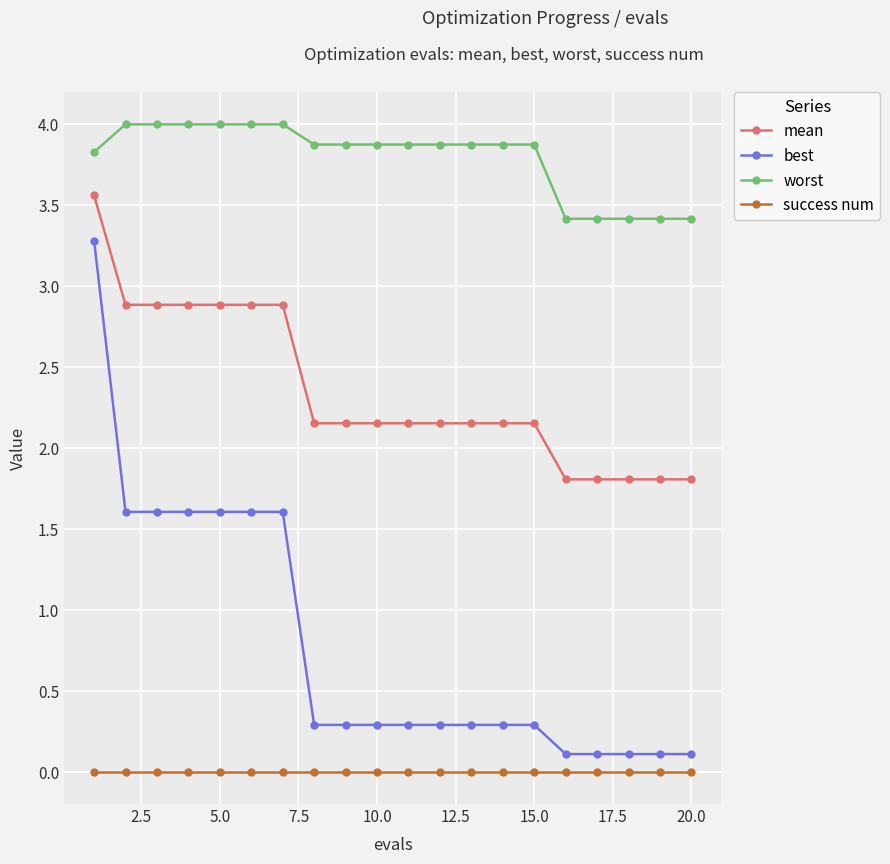

Which series has the largest range (max minus min)?

best